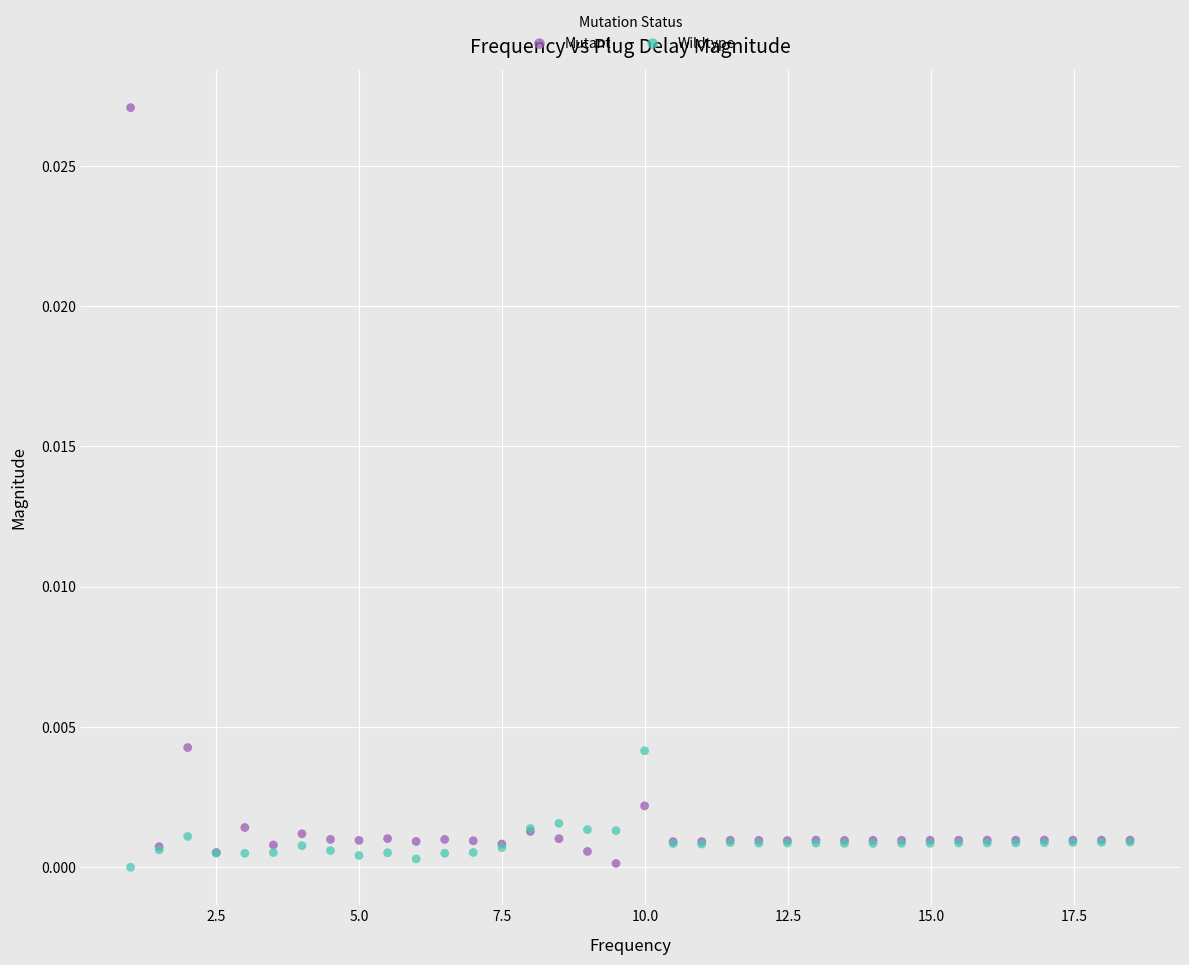

Which series reaches the maximum Y coordinate?

Mutant